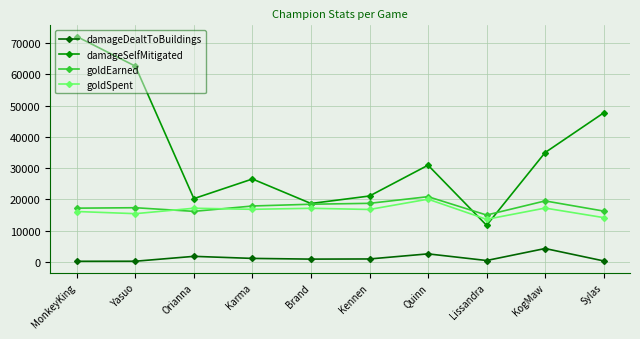

List the series in order of their peak value, highest first.

damageSelfMitigated, goldEarned, goldSpent, damageDealtToBuildings